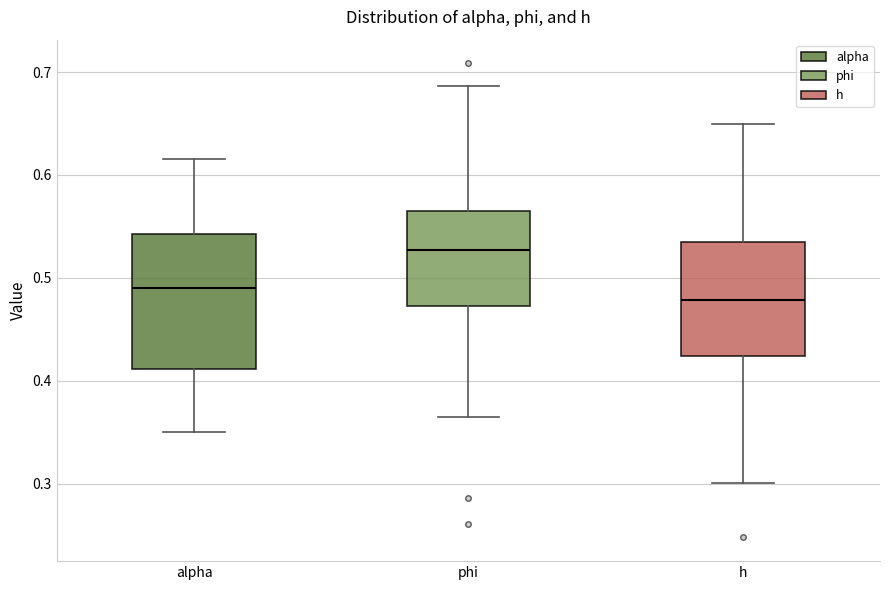

Which box is the tallest, from its lower edge to its upper edge?

alpha